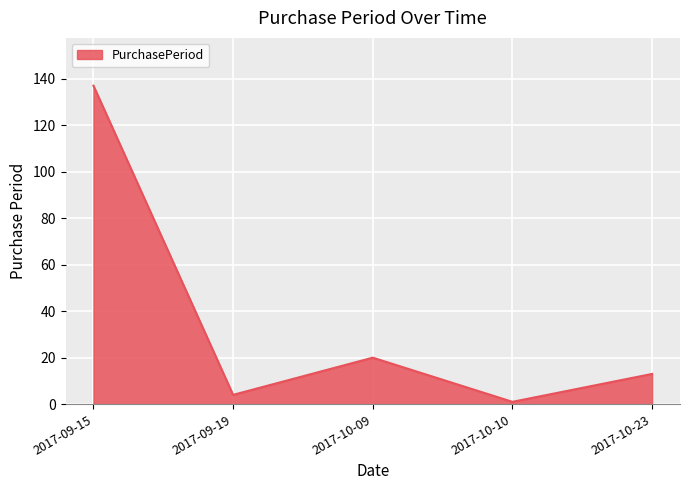

Reading left to right, list all the values displayed in this chart.

137	4	20	1	13